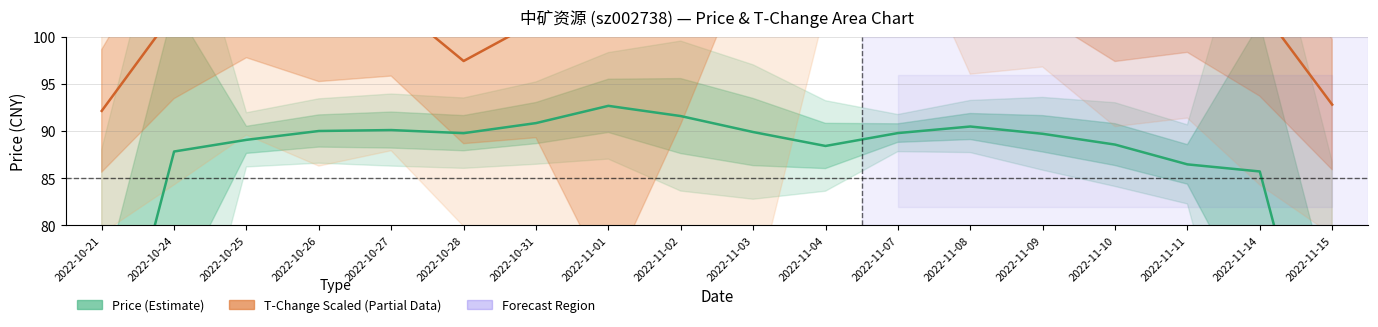

How many interior local peaks does the Price (Estimate) series have?

3